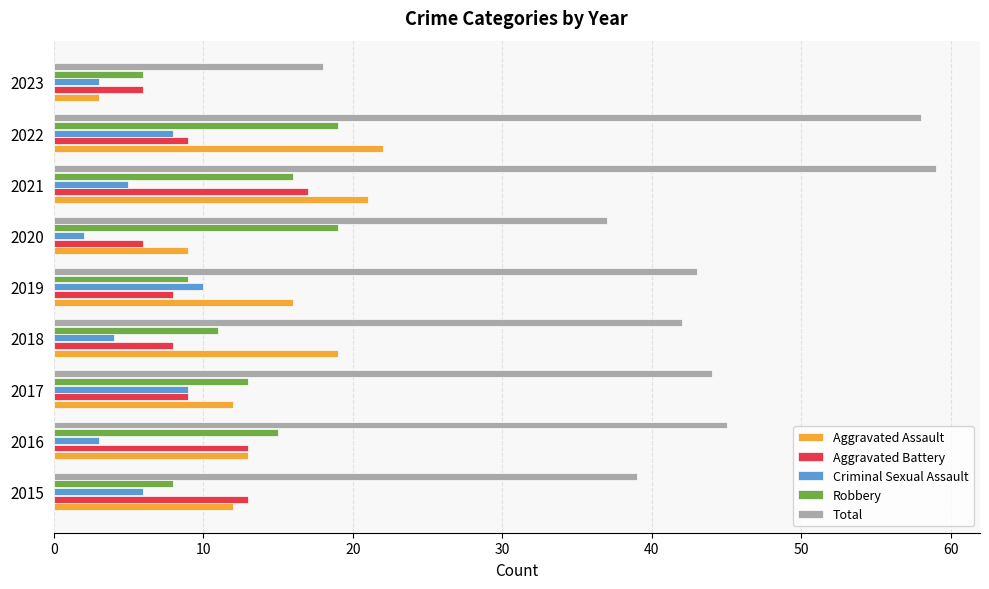

Between 2017 and 2022, which series saw the biggest shift?

Total